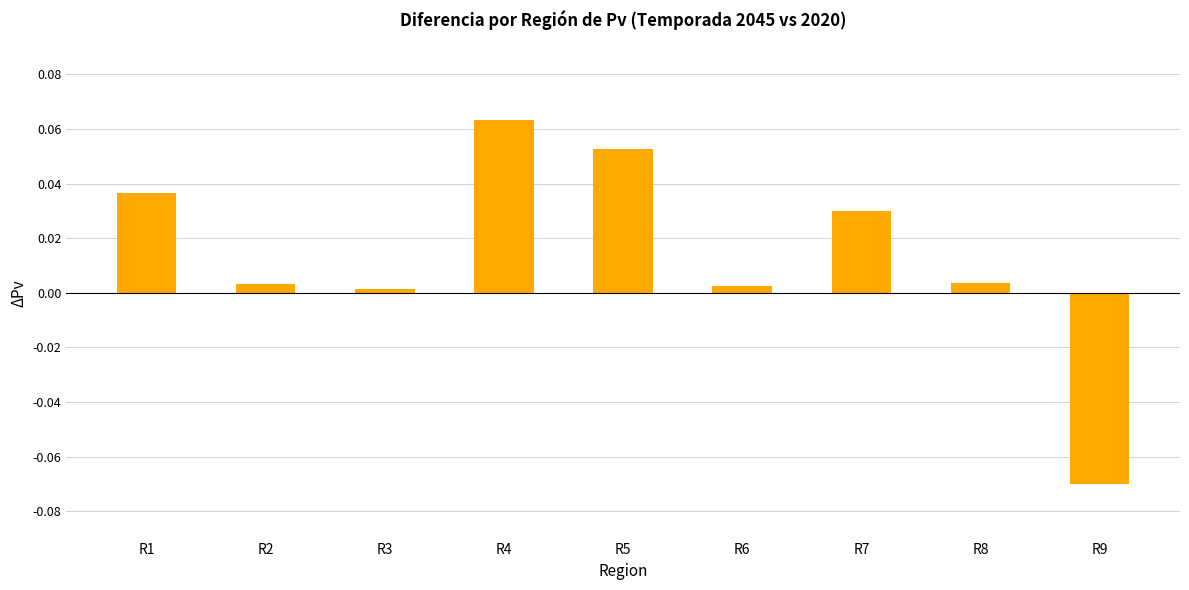

True or false: the data shows 0.1 at R1.

False